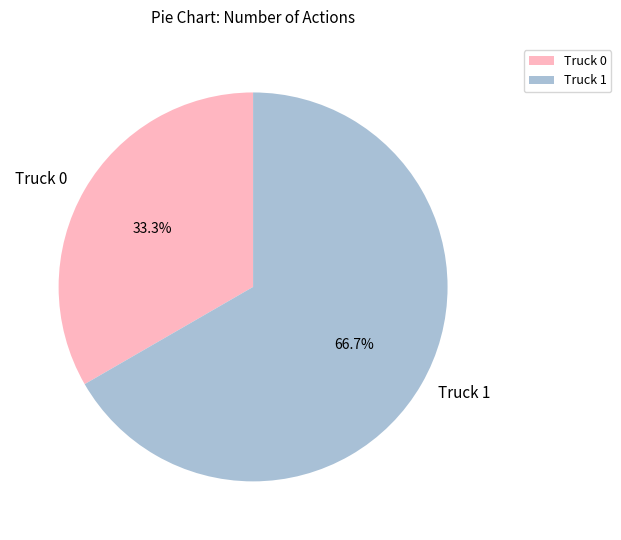

What percentage do Truck 0 and Truck 1 together represent?

100.0%